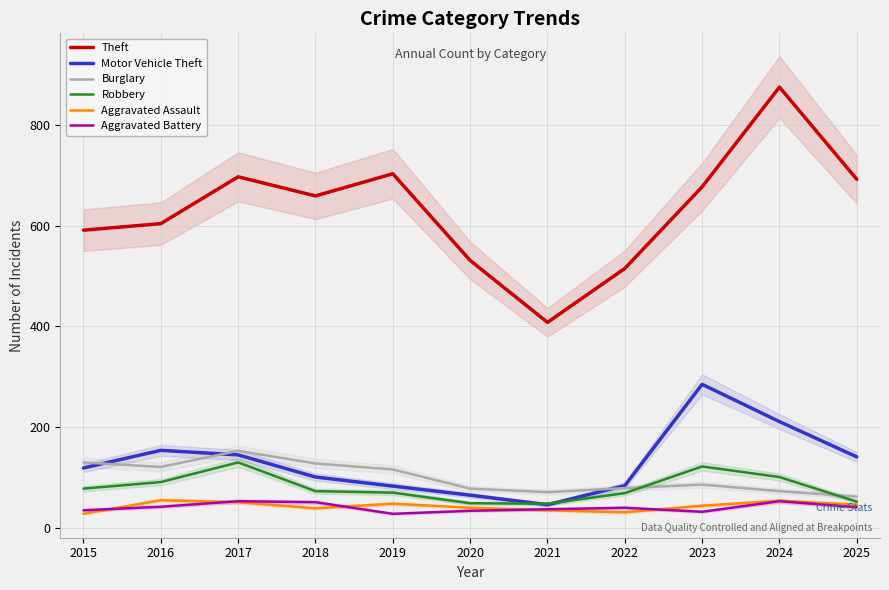

What is the approximate value of Motor Vehicle Theft at 2021?

46